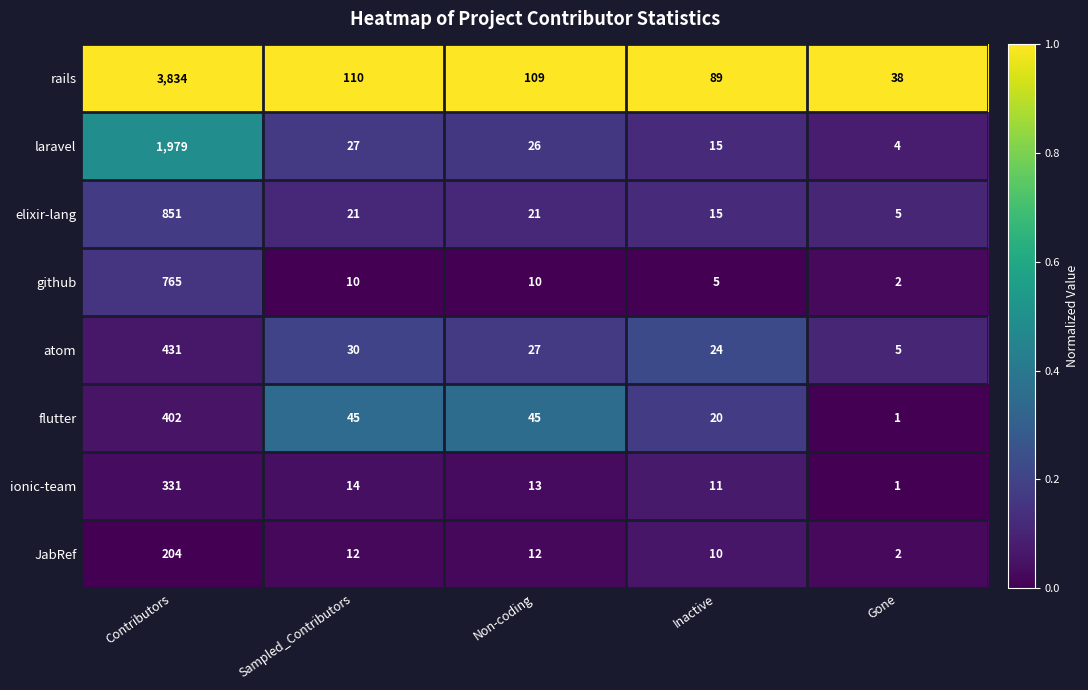

What is the highest value of the laravel series?

1979